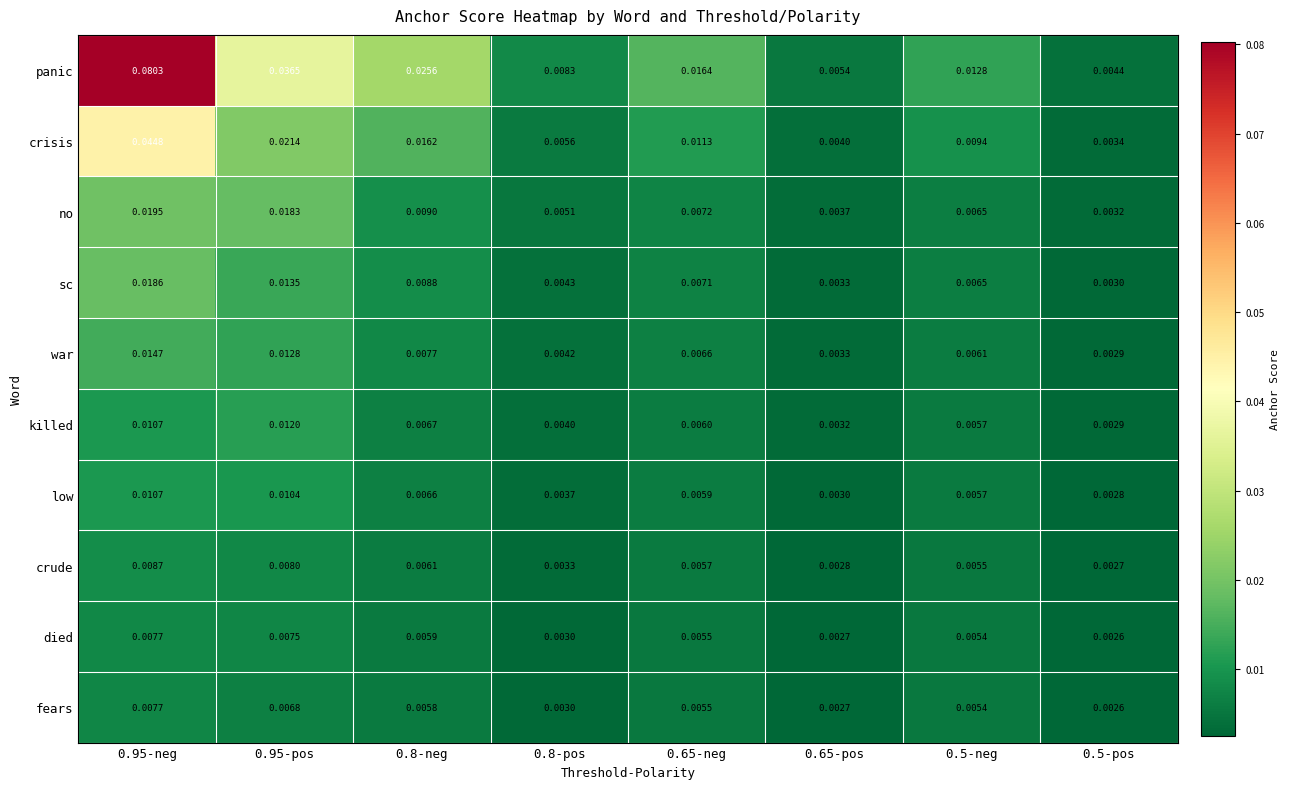

At which category does the chart reach its peak across all series?

0.95-neg